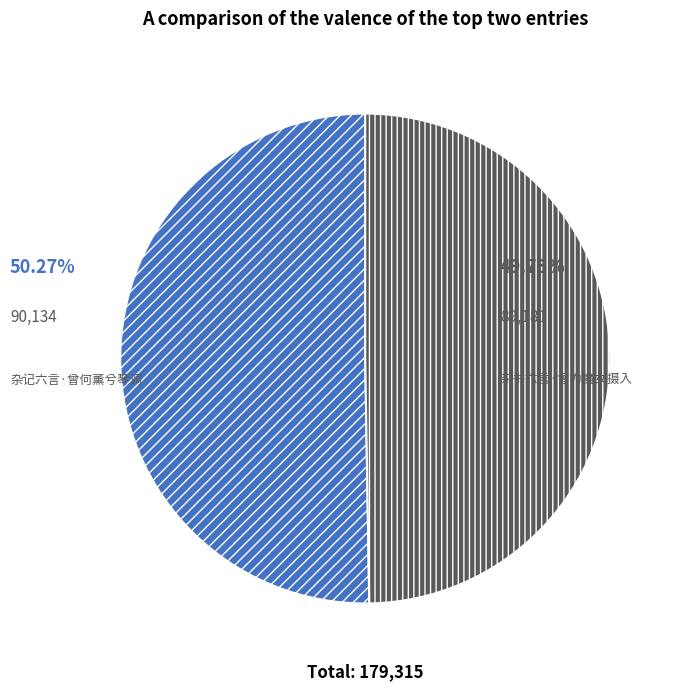

How many slices are in this pie chart?

2